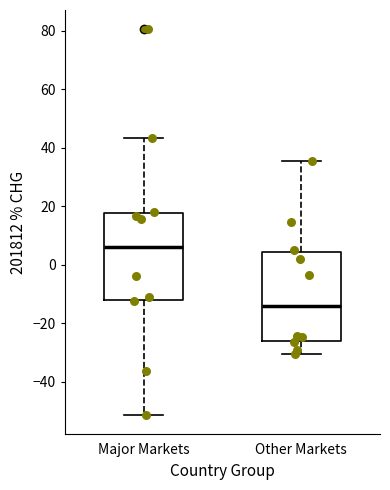

Which box's median line is the lowest?

Other Markets